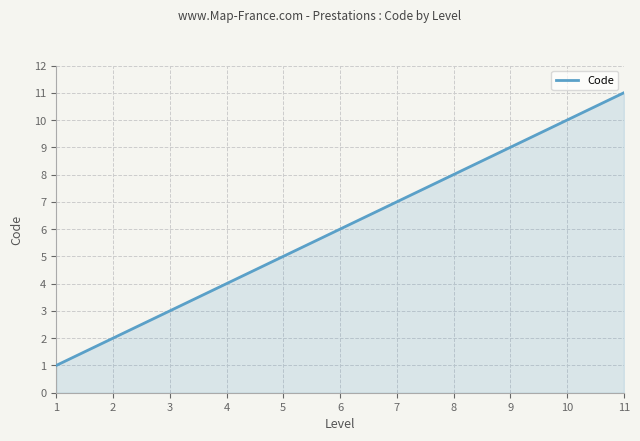

Does the chart have visible grid lines?

Yes